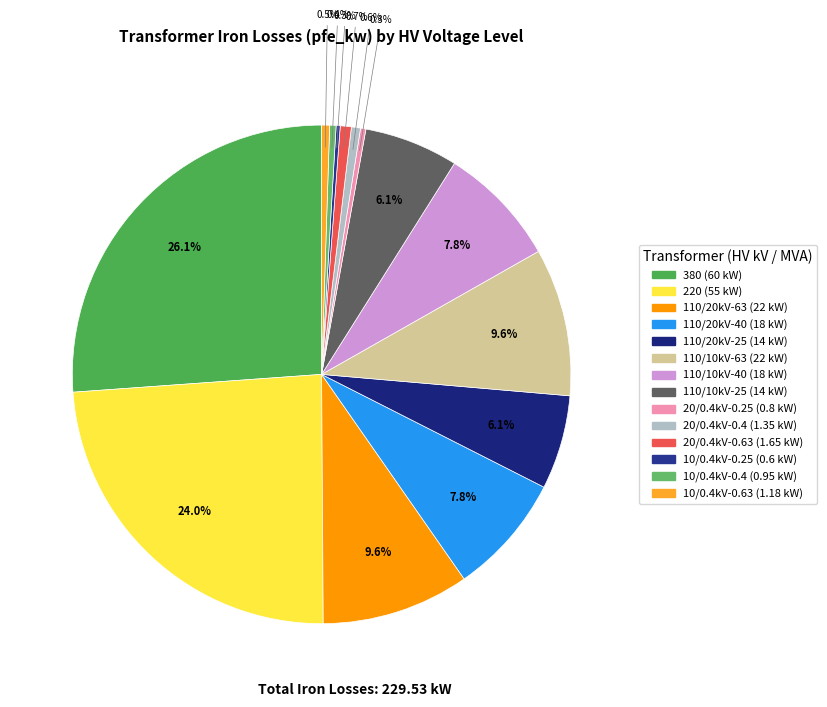

How many slices are in this pie chart?

14